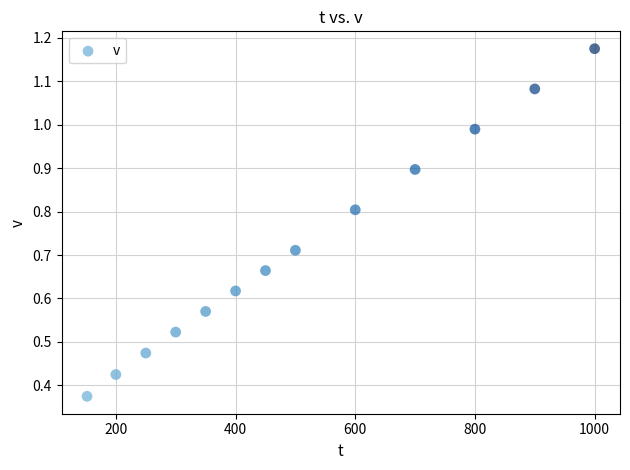

What is the range of Y values (max minus min)?

0.8